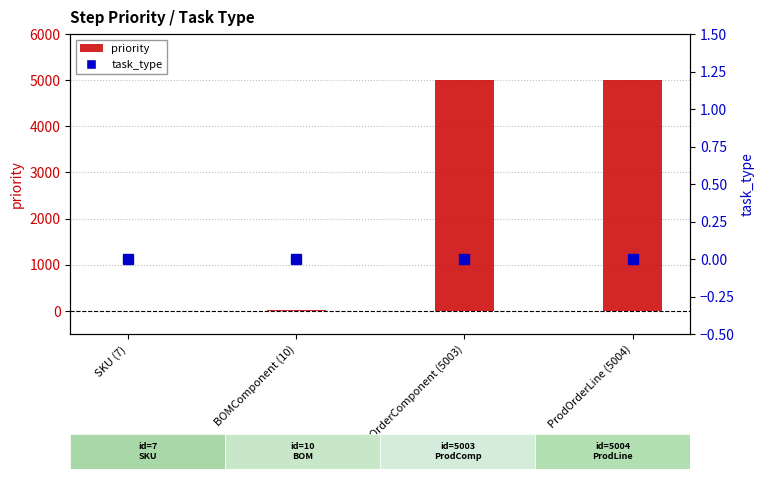

At which category is the sum across all series the highest?

ProdOrderLine (5004)